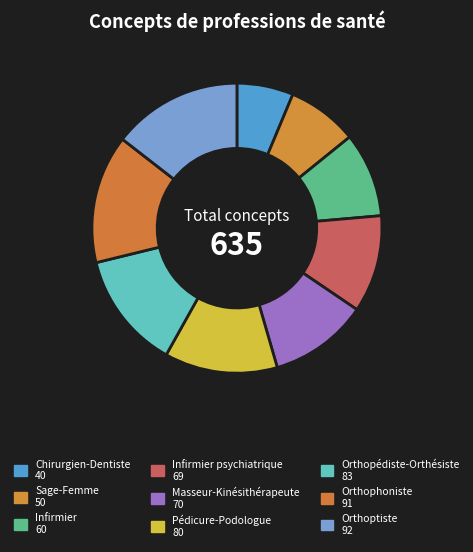

Which category has the smallest portion of the pie?

Chirurgien-Dentiste